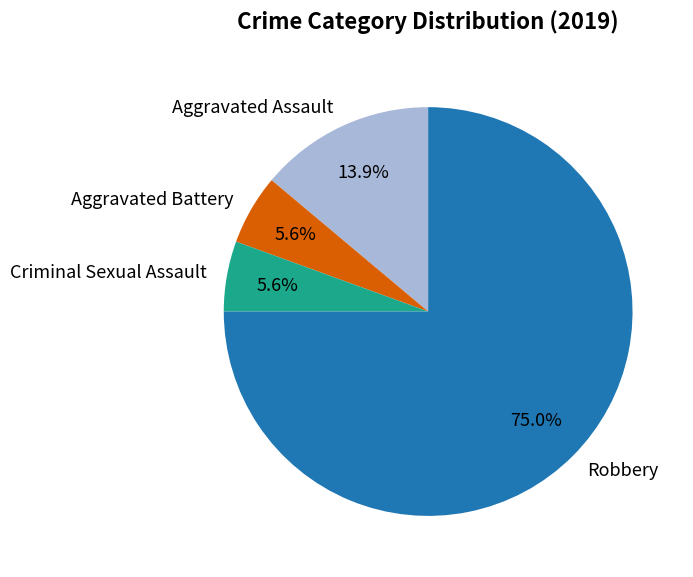

How many segments does this pie chart have?

4